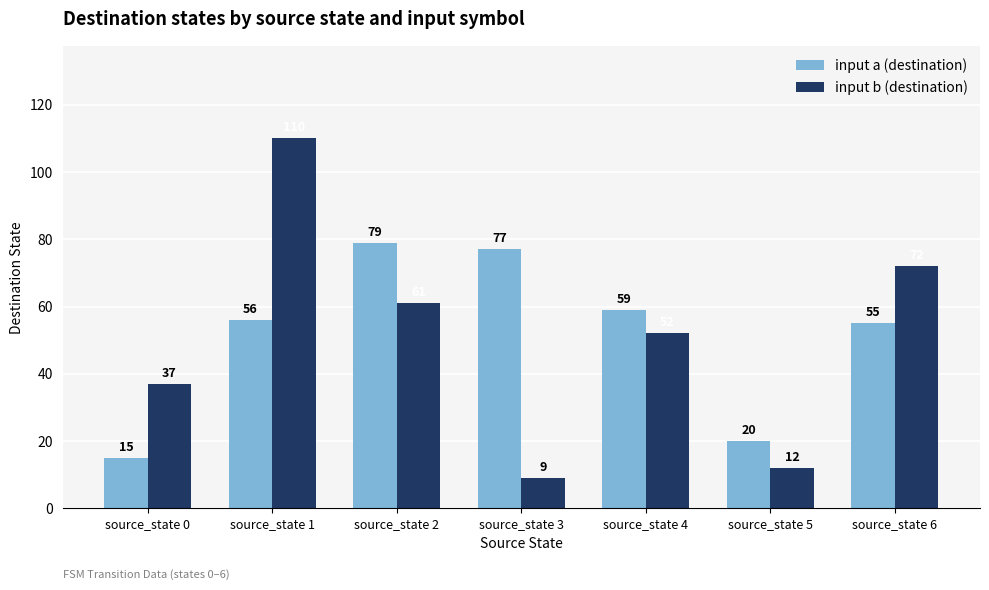

Which category has the highest value in the input a (destination) series?

source_state 2